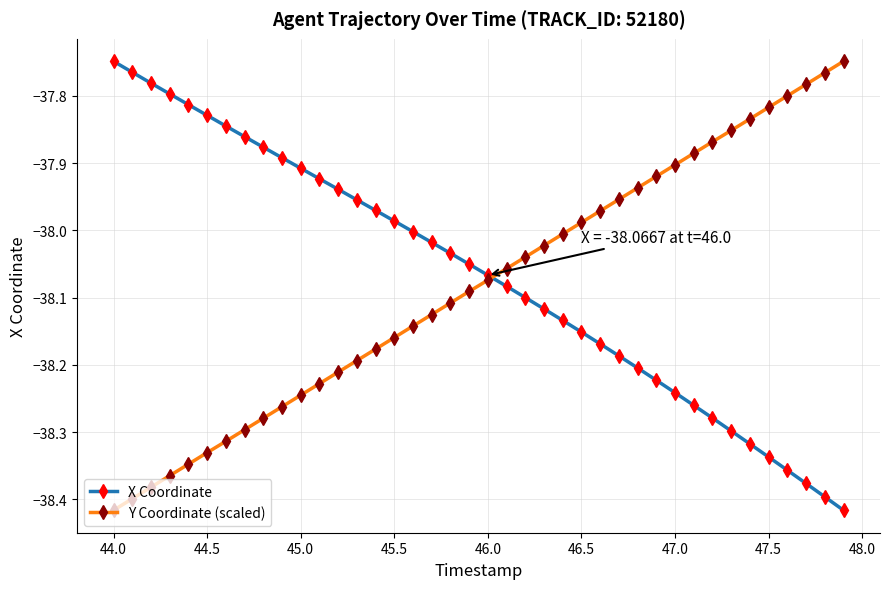

What is the sum of all X Coordinate values?

-1522.7